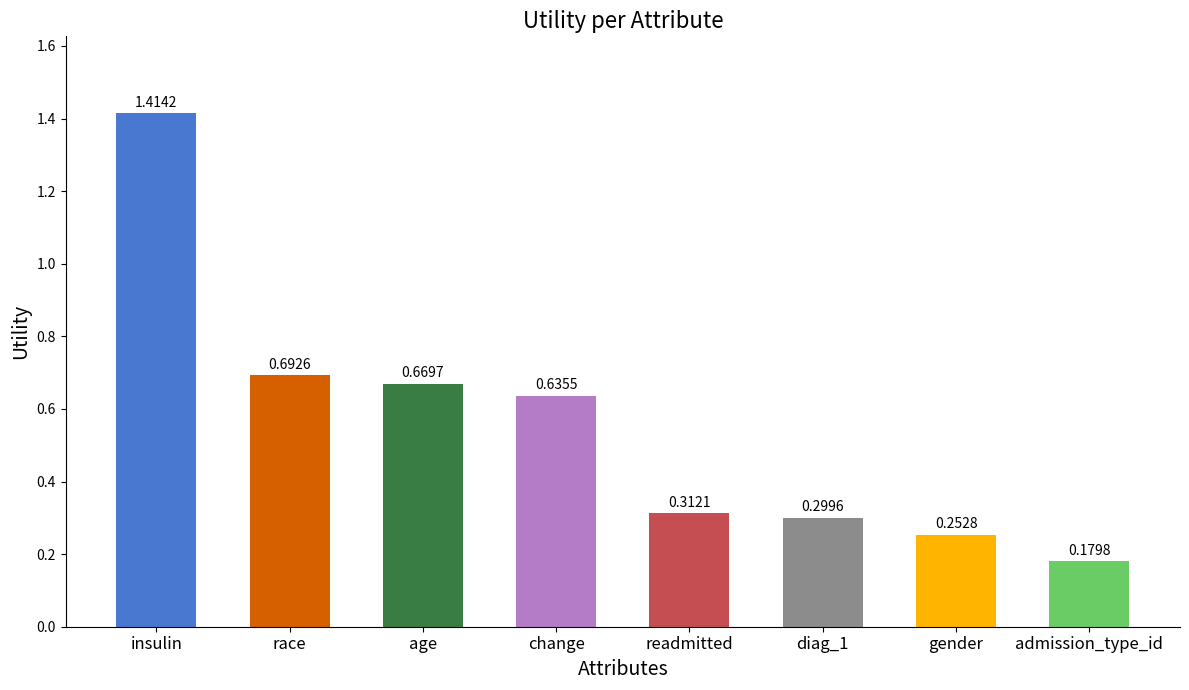

The value at gender is 0.3. True or false?

True